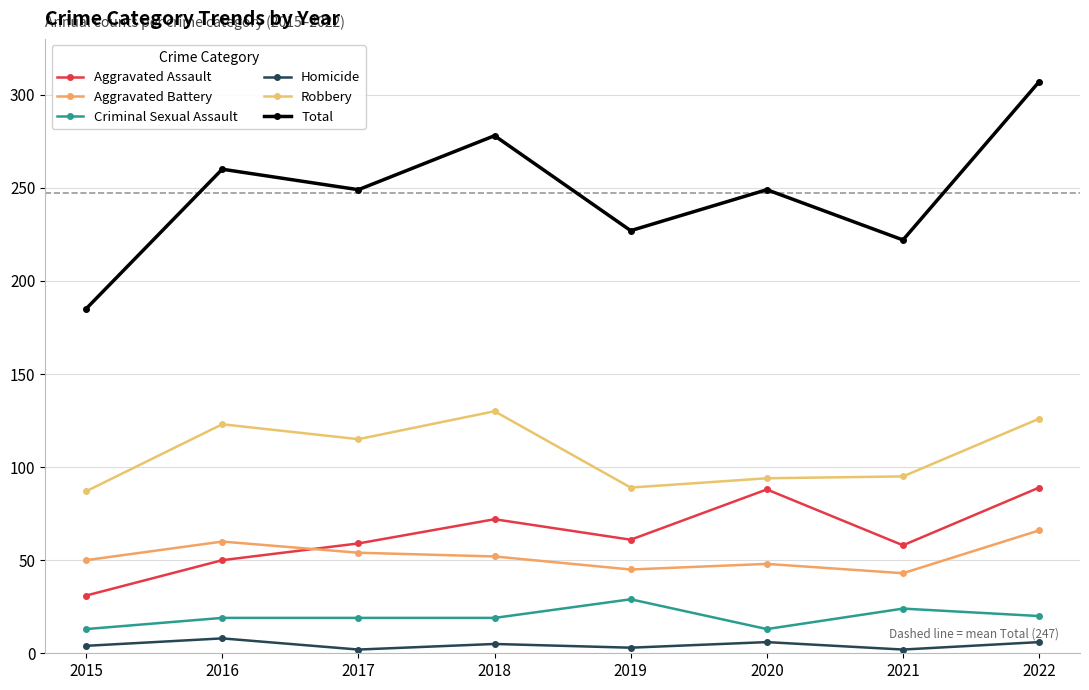

Count the number of categories in the chart.

8